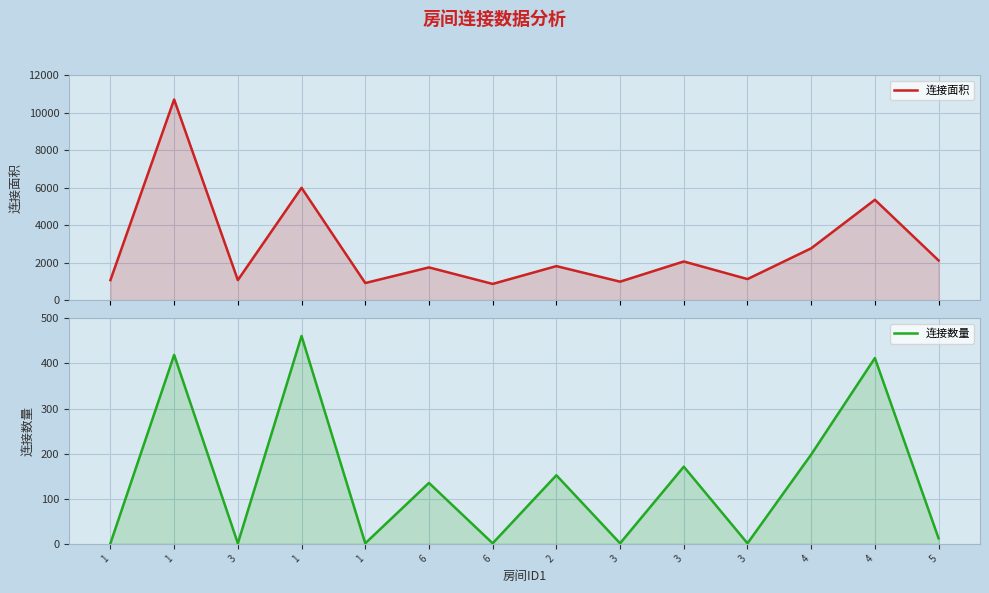

The value of 连接面积 at 3 is 1134. True or false?

True